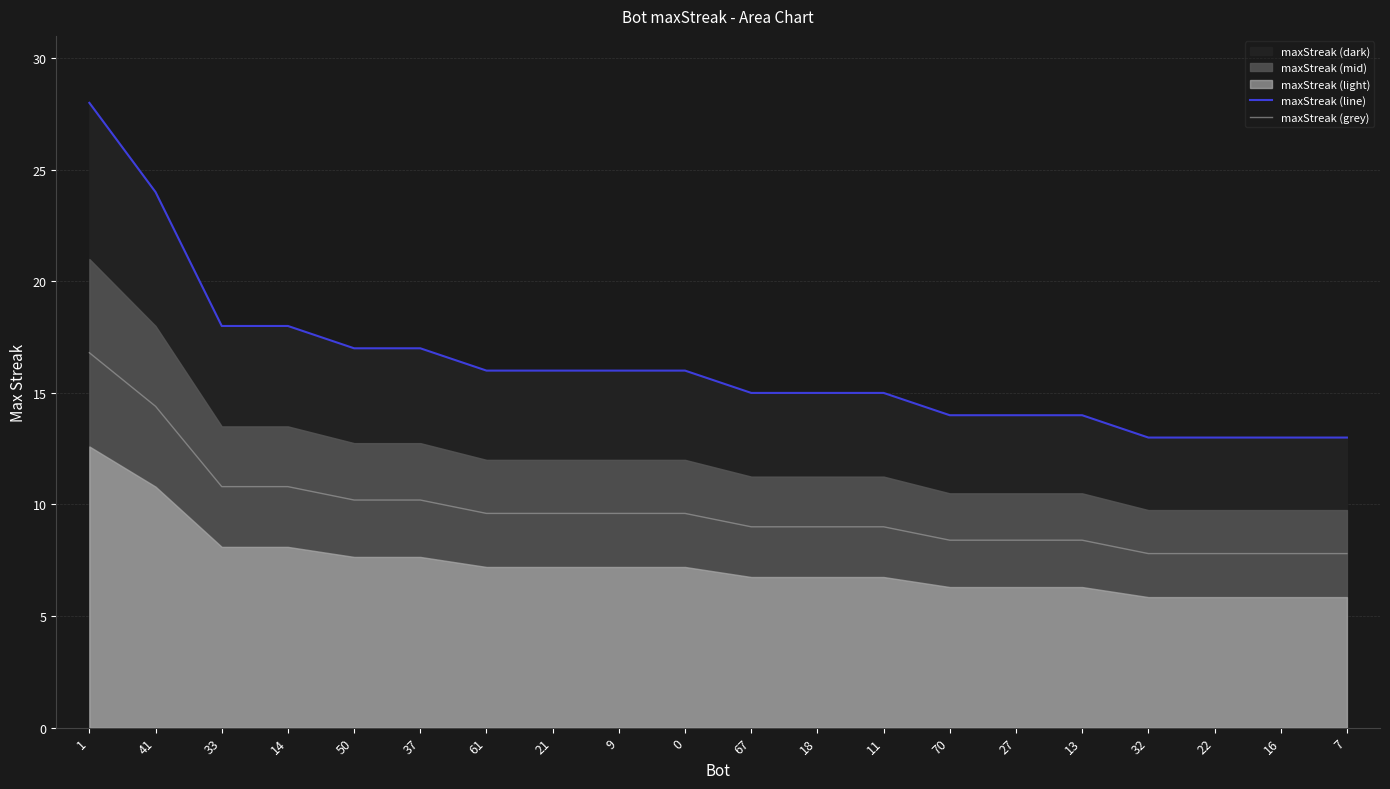

True or false: maxStreak (grey) has a value of 7.8 at 32.

True